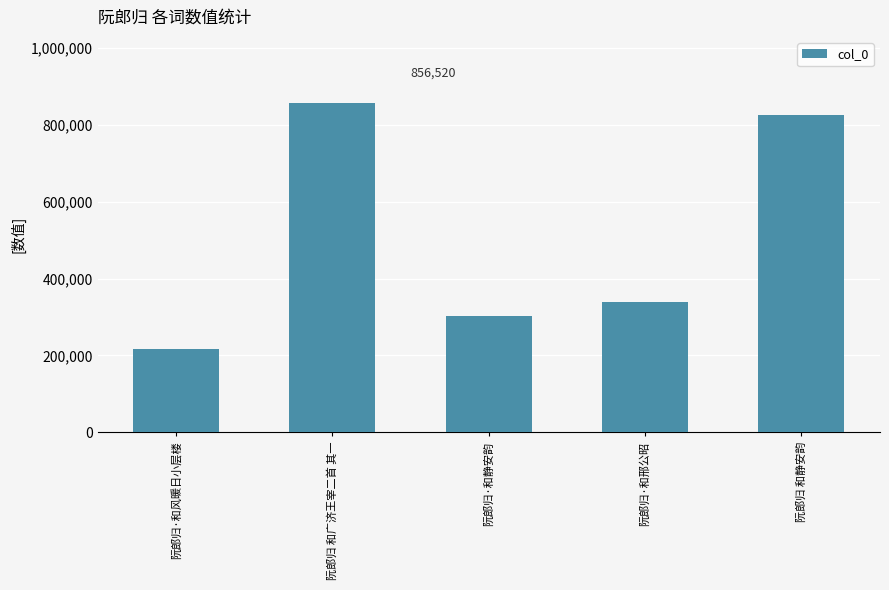

Rank the categories by value from lowest to highest.

阮郎归·和风暖日小层楼, 阮郎归·和静安韵, 阮郎归·和邢公昭, 阮郎归 和静安韵, 阮郎归 和广济王宰二首 其一